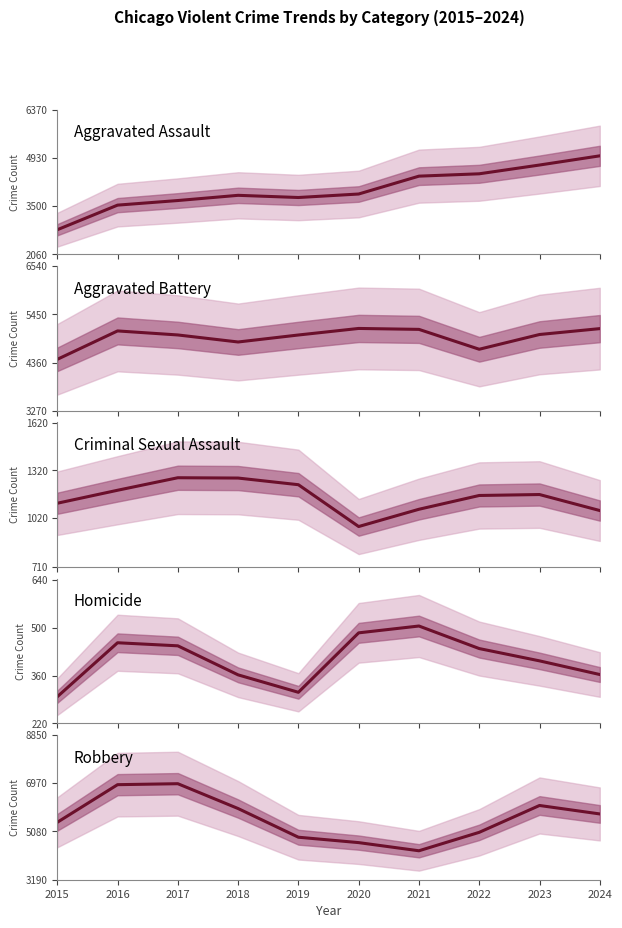

Reading left to right, list all the values displayed in this chart.

Aggravated Assault: 2015=2796	2016=3529	2017=3666	2018=3821	2019=3756	2020=3860	2021=4392	2022=4462	2023=4723	2024=4997
Aggravated Battery: 2015=4432	2016=5074	2017=4983	2018=4824	2019=4982	2020=5130	2021=5109	2022=4660	2023=4993	2024=5126
Criminal Sexual Assault: 2015=1113	2016=1195	2017=1274	2018=1272	2019=1230	2020=966	2021=1075	2022=1162	2023=1168	2024=1067
Homicide: 2015=298	2016=456	2017=447	2018=362	2019=311	2020=485	2021=505	2022=439	2023=403	2024=363
Robbery: 2015=5436	2016=6909	2017=6947	2018=5975	2019=4853	2020=4642	2021=4323	2022=5044	2023=6095	2024=5764